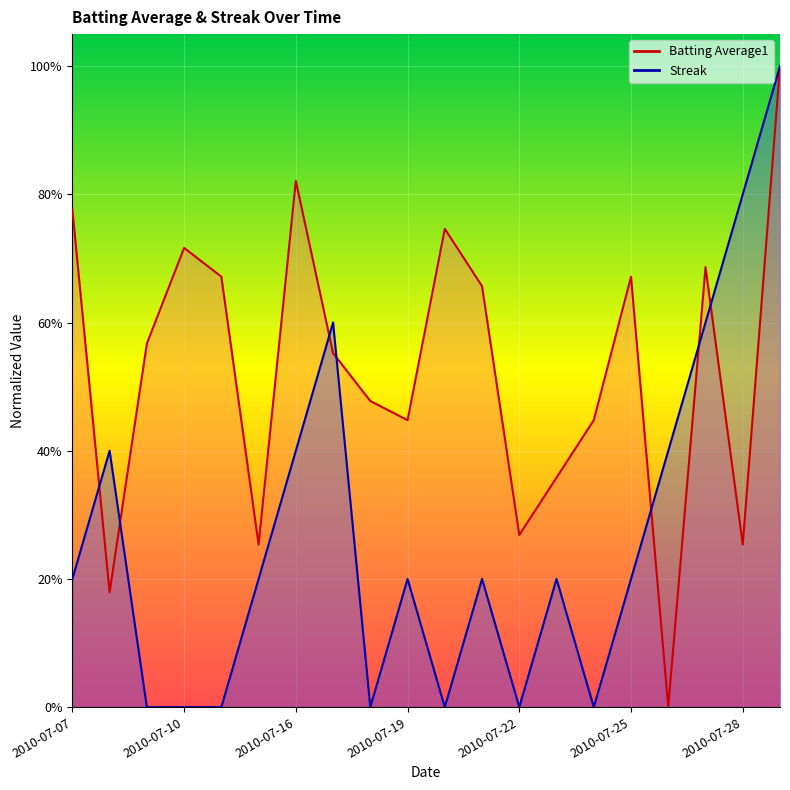

How many categories are shown in the chart?

20